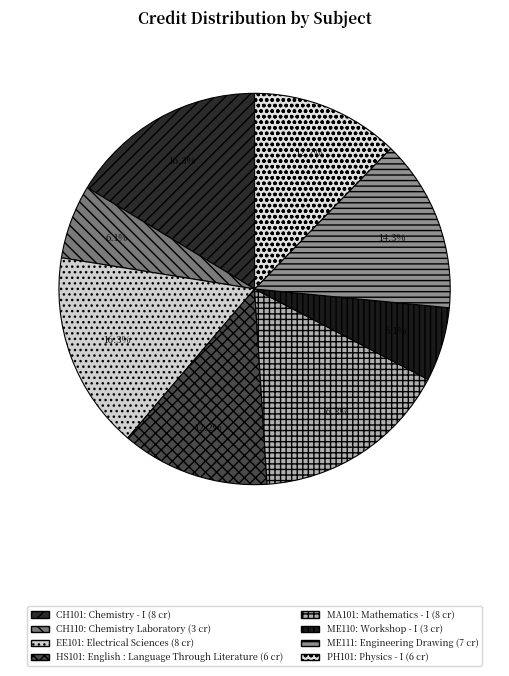

How many segments does this pie chart have?

8